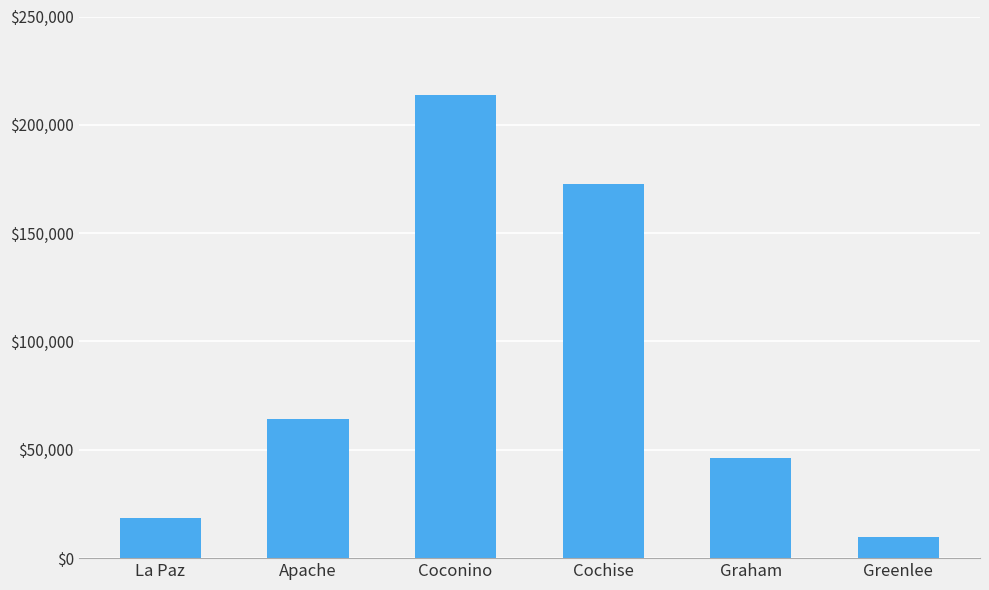

How many categories are shown in the chart?

6